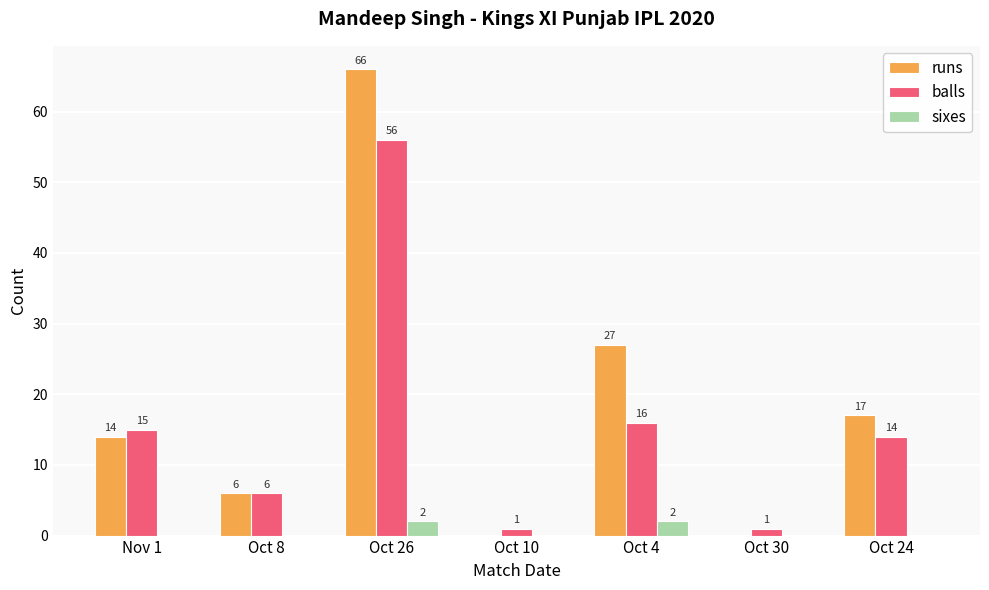

Count the sixes values in the range 0 to 2.

7